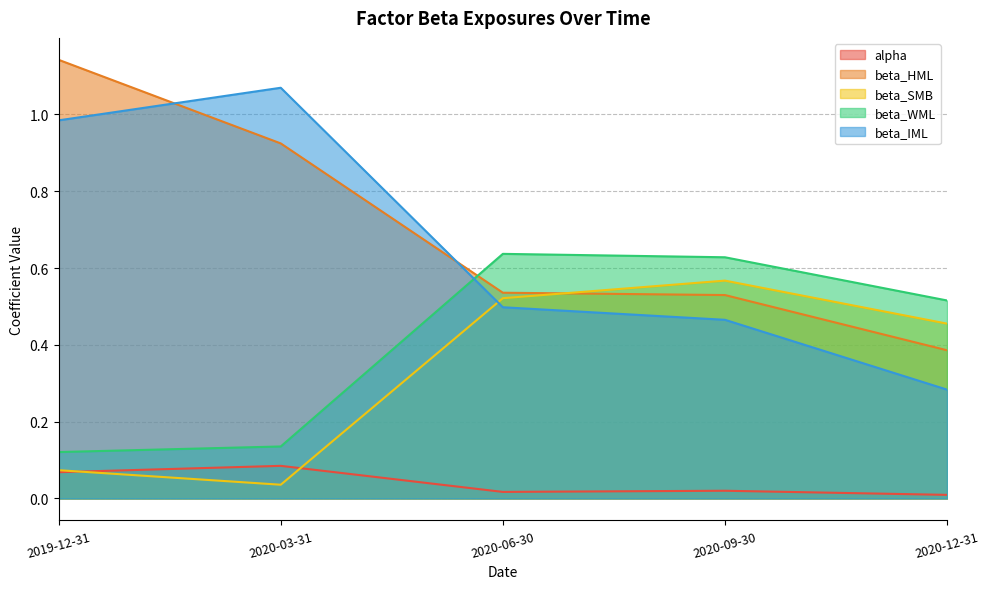

Which series has the widest spread of values?

beta_IML